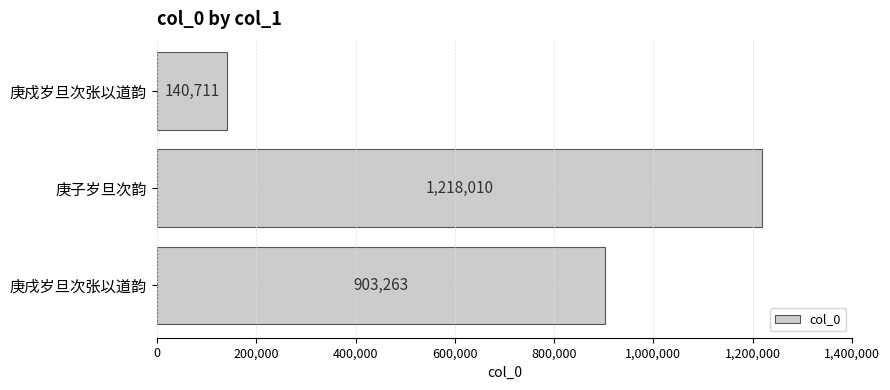

Rank the categories by value from highest to lowest.

庚子岁旦次韵, 庚戌岁旦次张以道韵, 庚戍岁旦次张以道韵